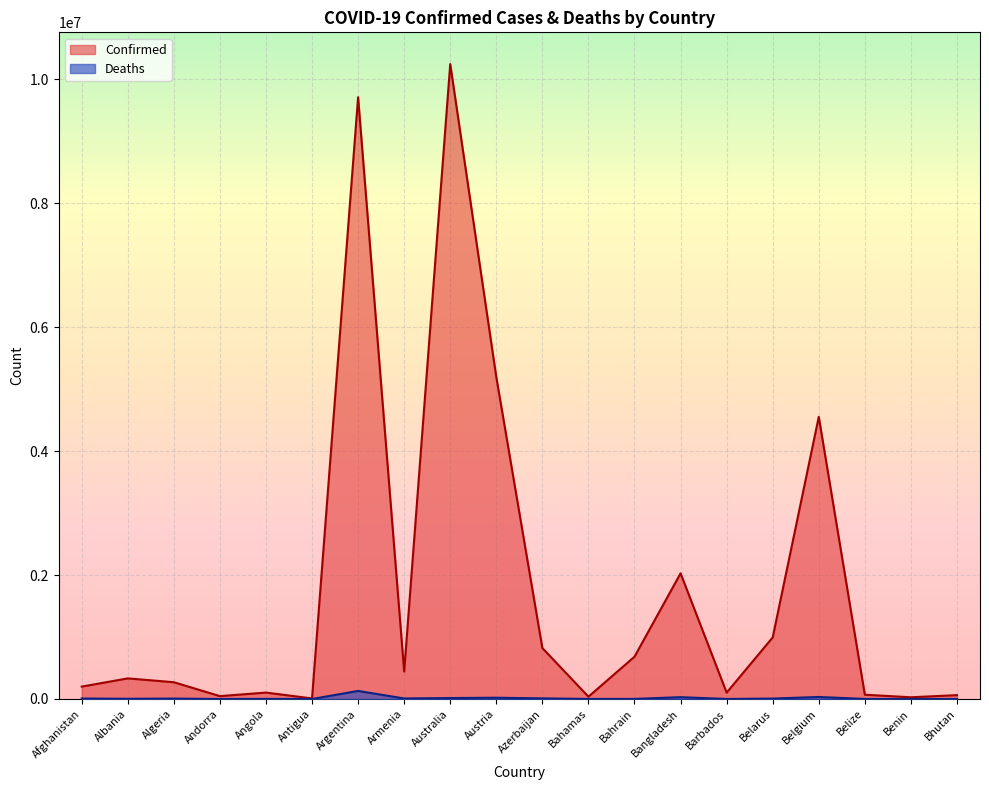

In Deaths, how many points are lower than both neighbors (excluding endpoints)?

6